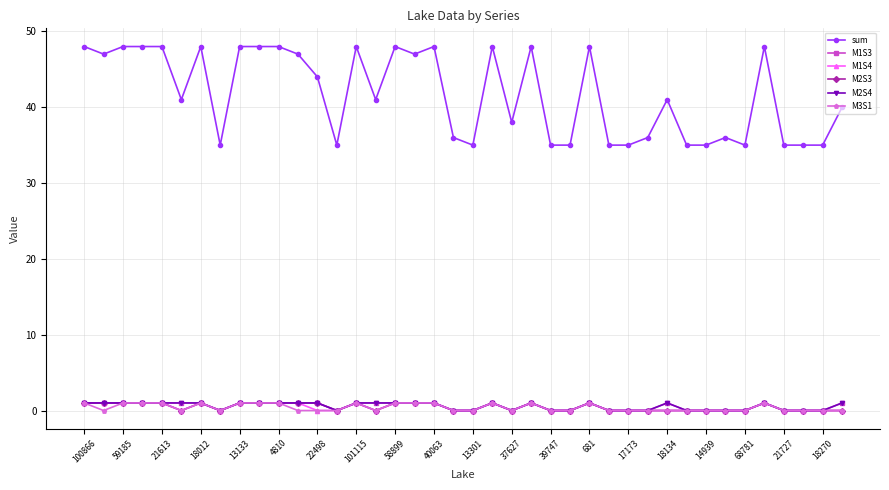

At which category is the sum across all series the highest?

100866